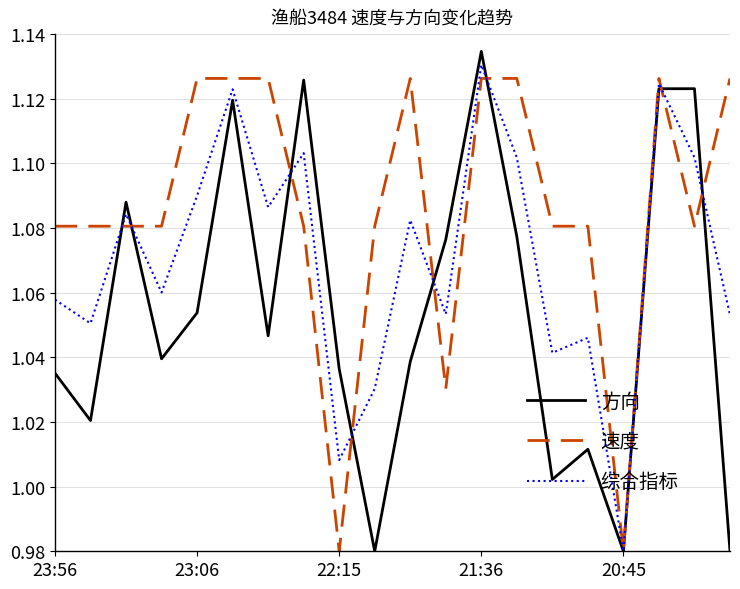

What is the sum of all 方向 values?

21.1